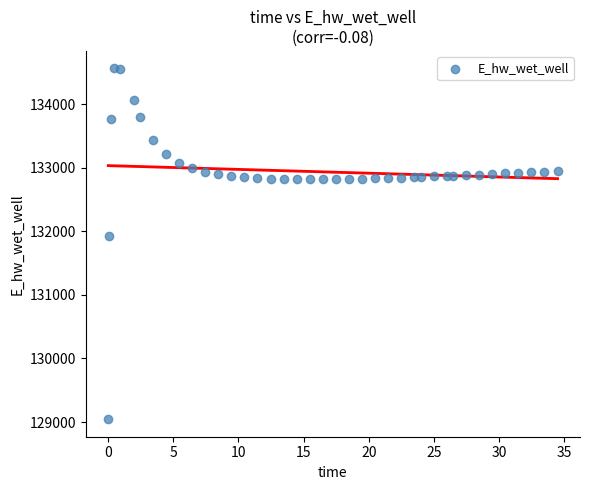

What Y value in the scatter plot is closest to 131803?

131922.8